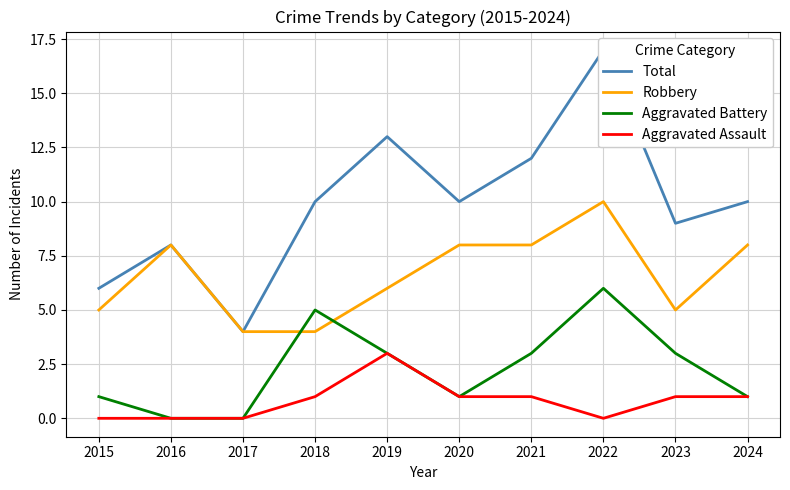

At how many categories does at least one series exceed 12?

2